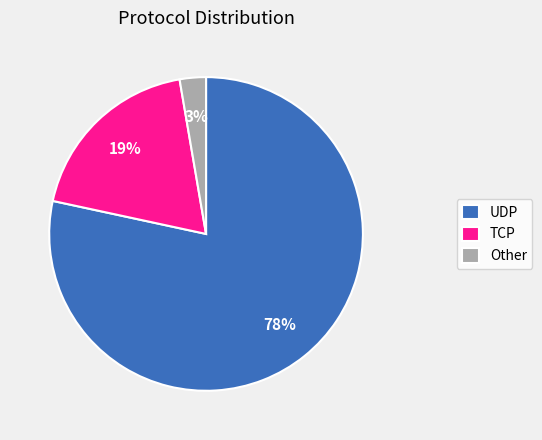

Rank the categories by value from highest to lowest.

UDP, TCP, Other